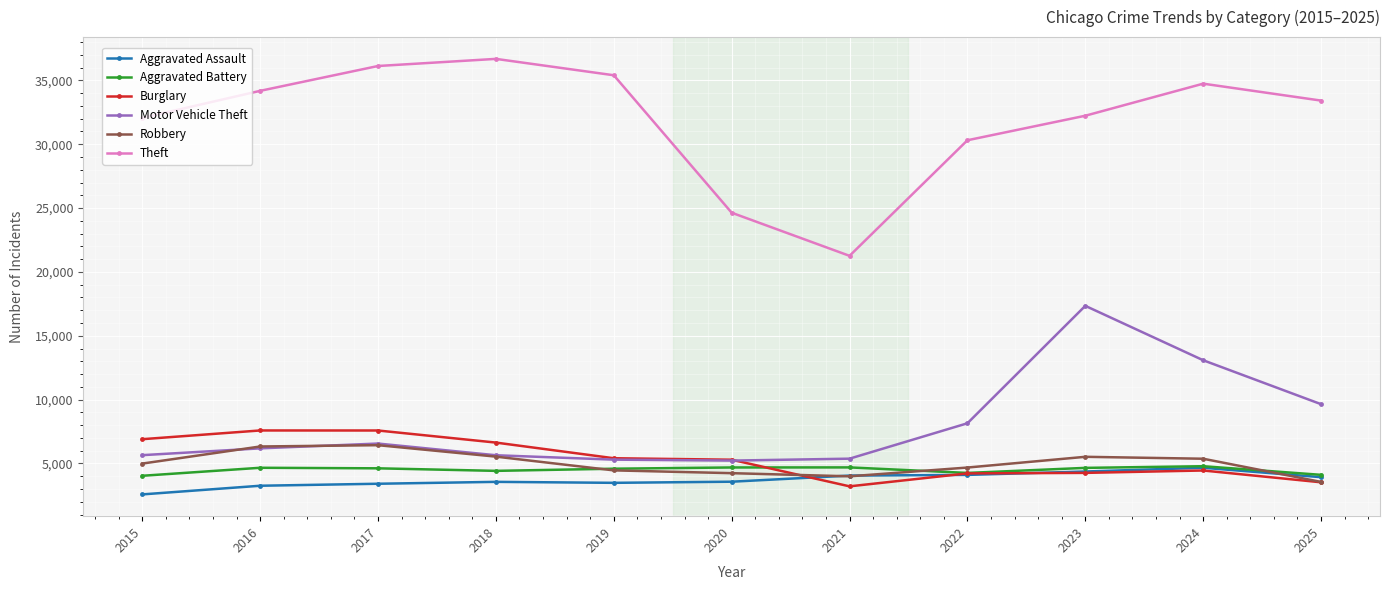

What is the difference between the maximum and minimum values in the Aggravated Assault series?

2085